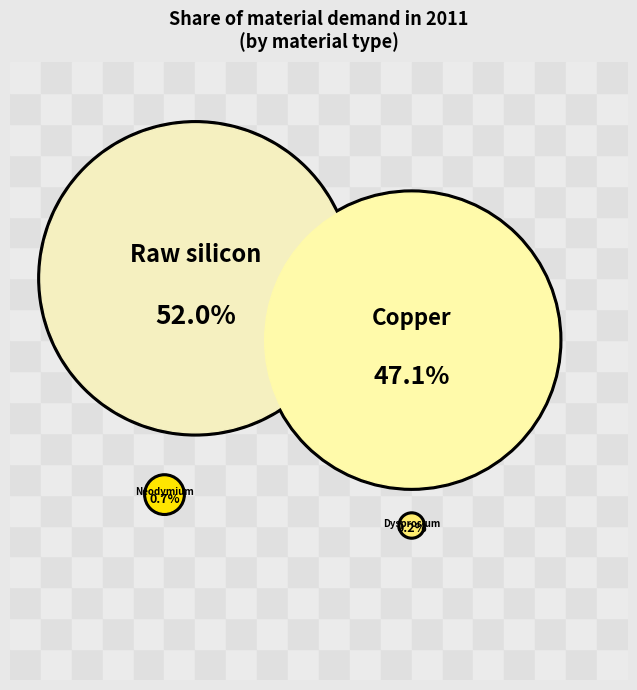

Is there any slice that represents more than half of the pie?

Yes